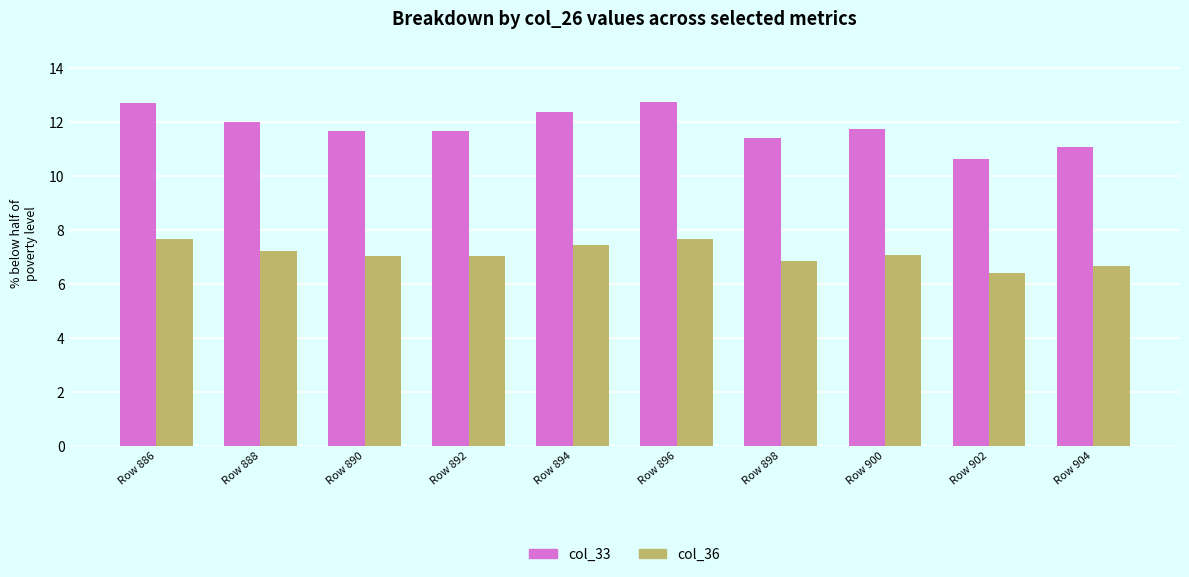

What is the total value across all series at Row 892?

18.7